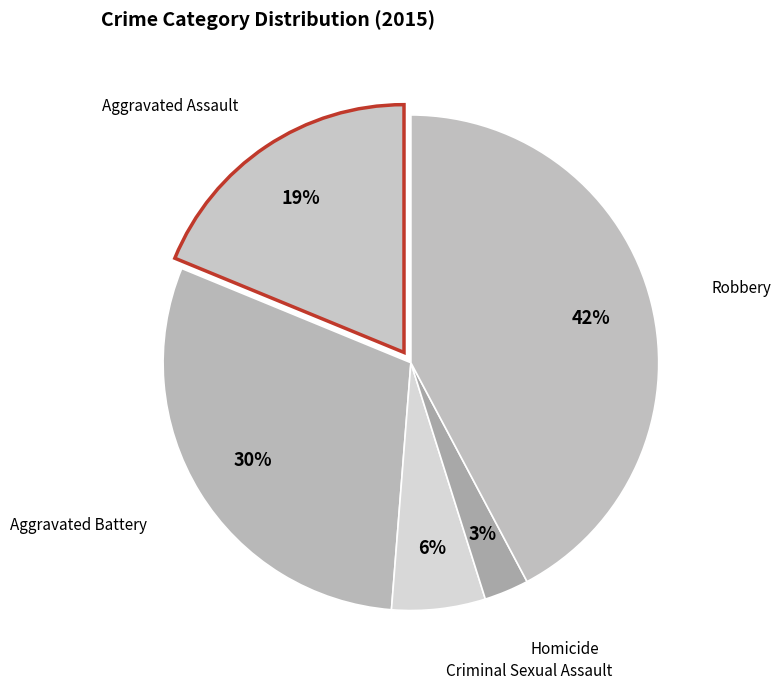

Which category has the biggest portion of the pie?

Robbery